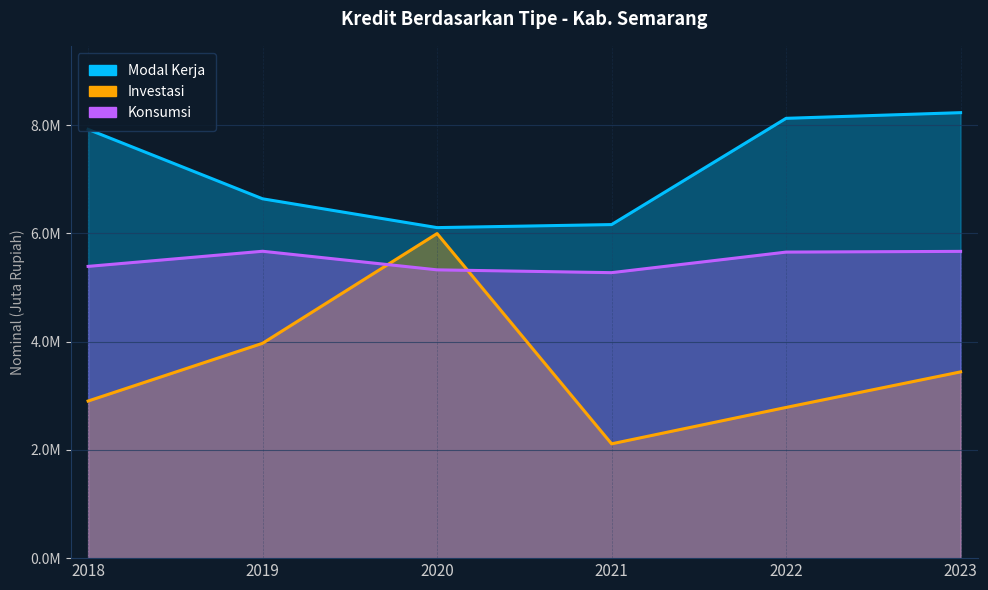

Does the chart display data point markers on the line(s)?

No